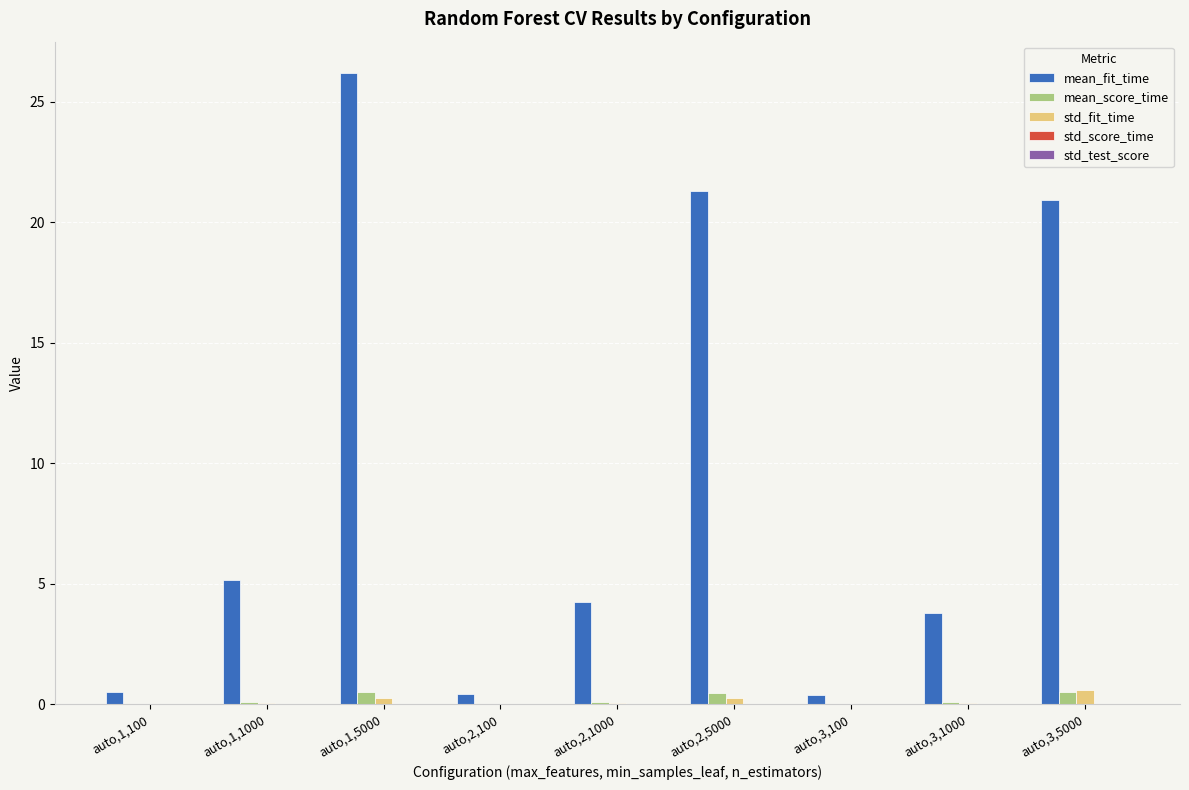

What is the total value across all series at auto,2,5000?

22.0